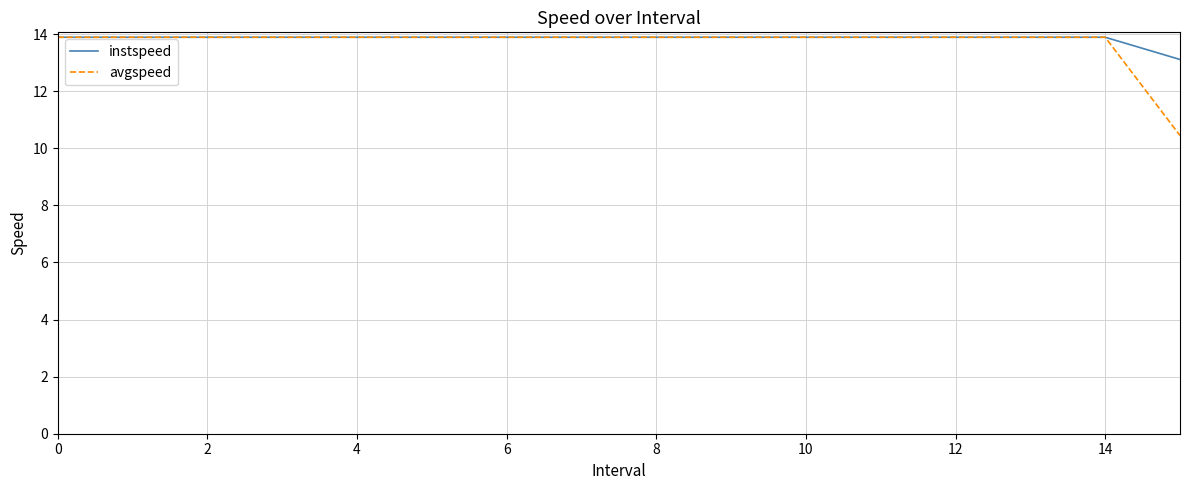

Reading right to left, what are all the values shown in this chart?

instspeed: 13.1	13.9	13.9	13.9	13.9	13.9	13.9	13.9	13.9	13.9	13.9	13.9	13.9	13.9	13.9	13.9
avgspeed: 10.4	13.9	13.9	13.9	13.9	13.9	13.9	13.9	13.9	13.9	13.9	13.9	13.9	13.9	13.9	13.9